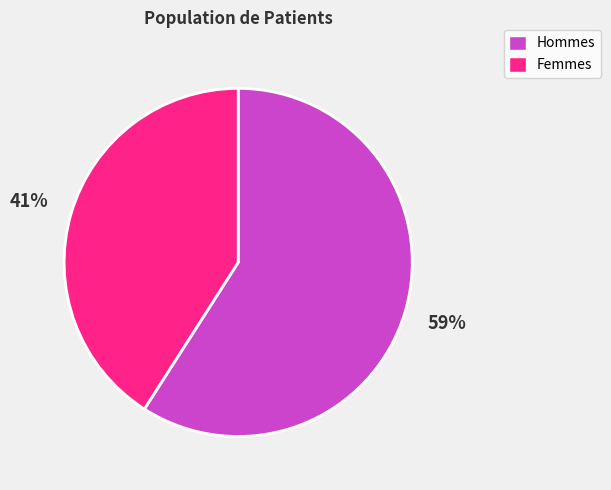

To the nearest percent, what percentage of the pie is Hommes?

59%